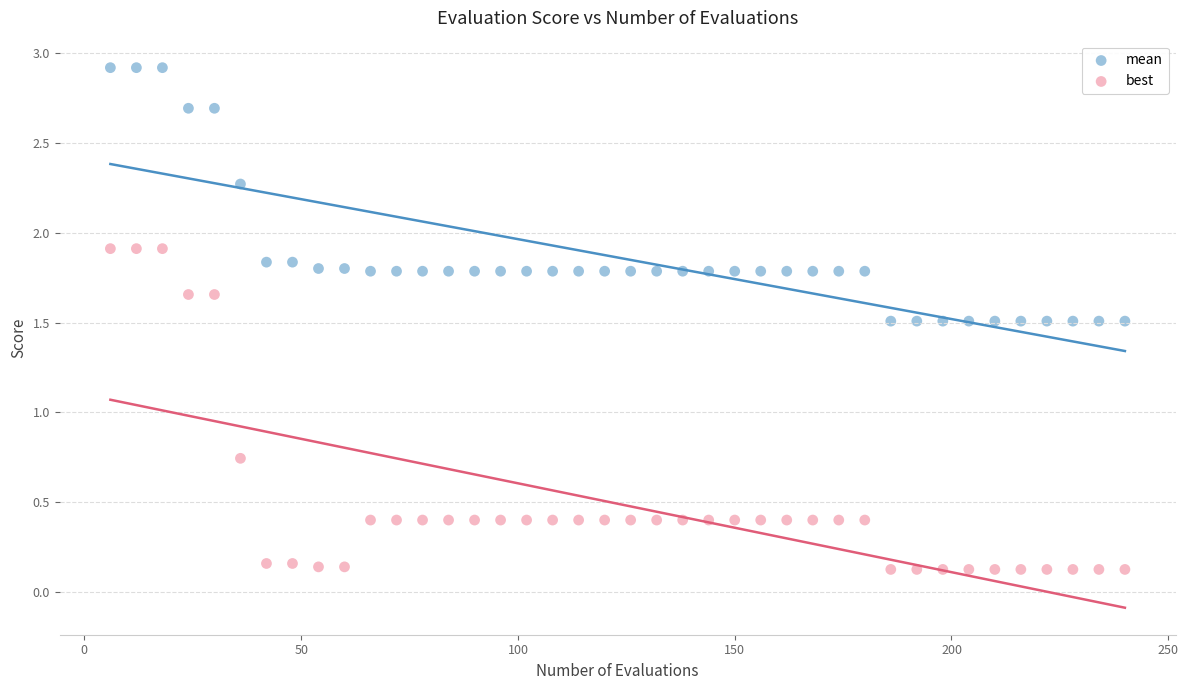

Across all data points, what is the range of Y values (max minus min)?

2.8